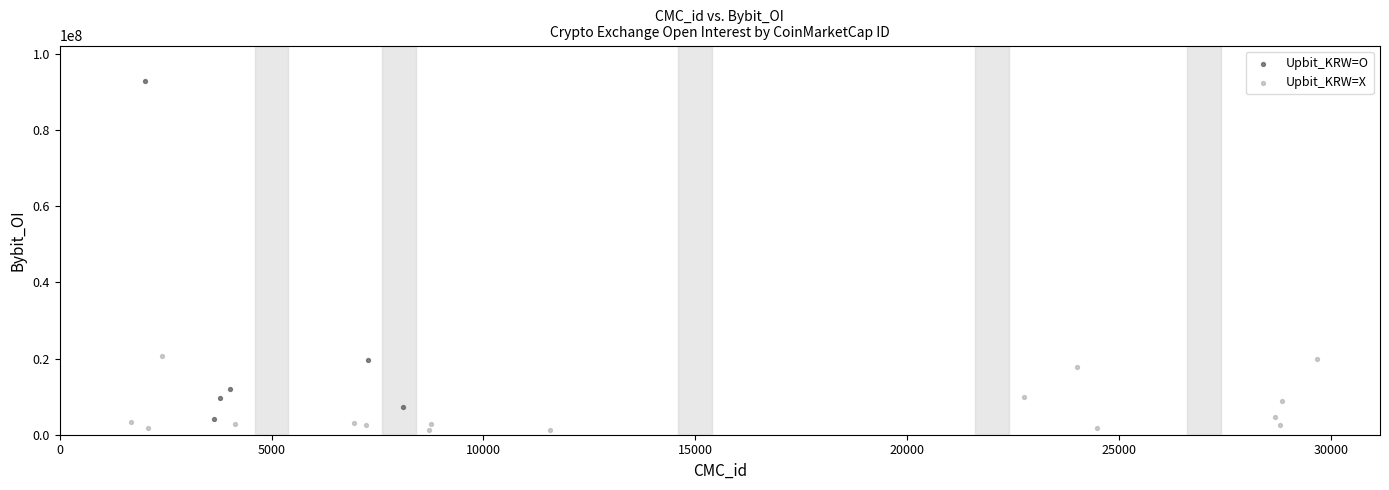

Which series has the widest spread of Y values?

Upbit_KRW=O